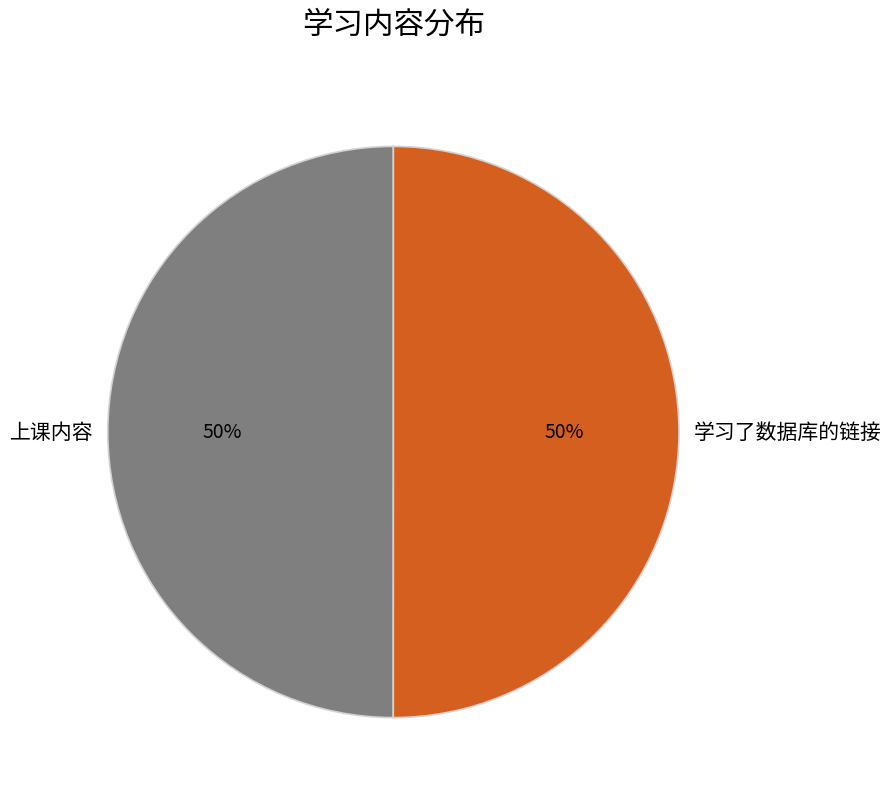

To the nearest percent, what is the combined percentage of 上课内容 and 学习了数据库的链接?

100%